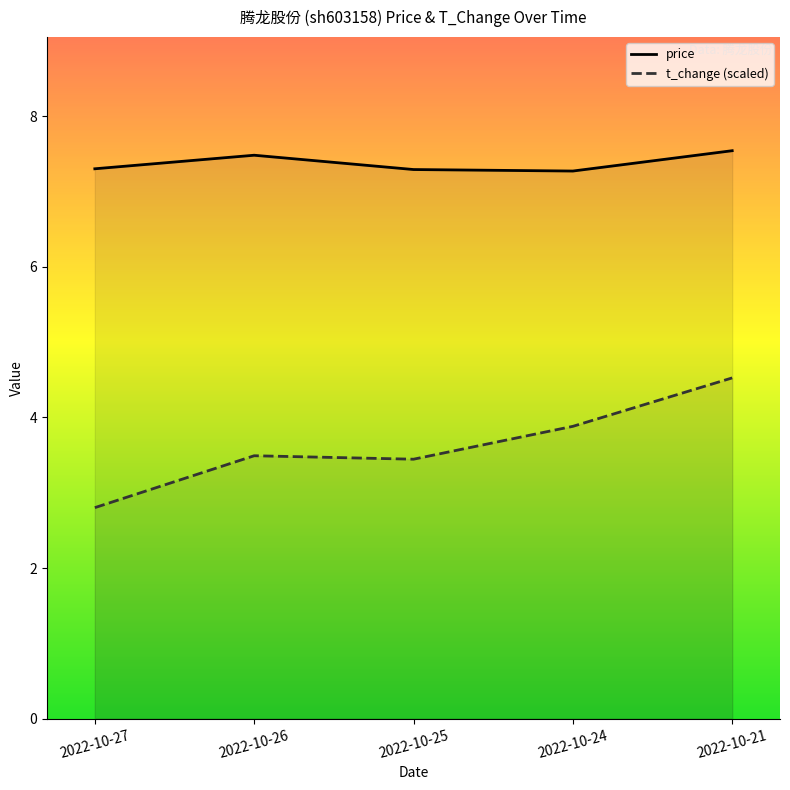

List the series in order of their peak value, highest first.

price, t_change (scaled)